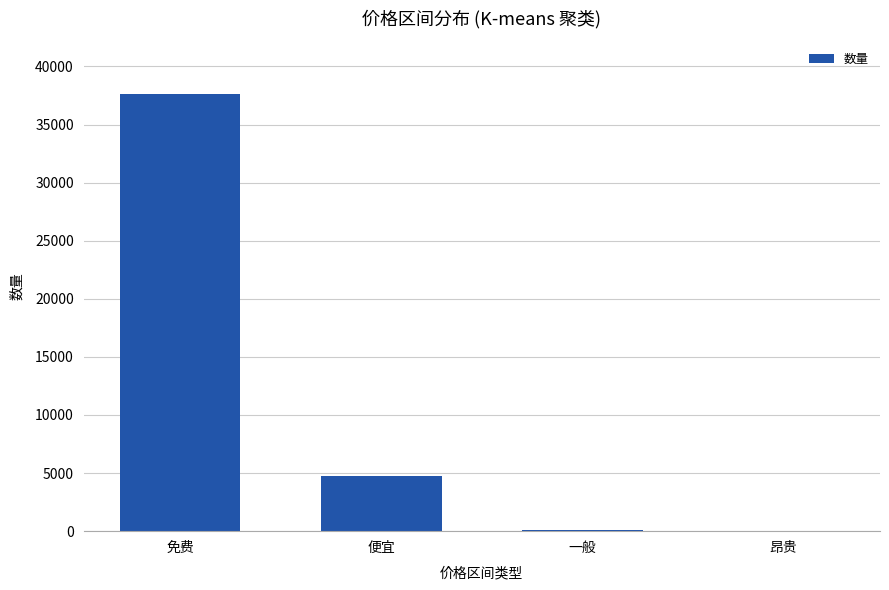

Which category has the highest value across all series?

免费